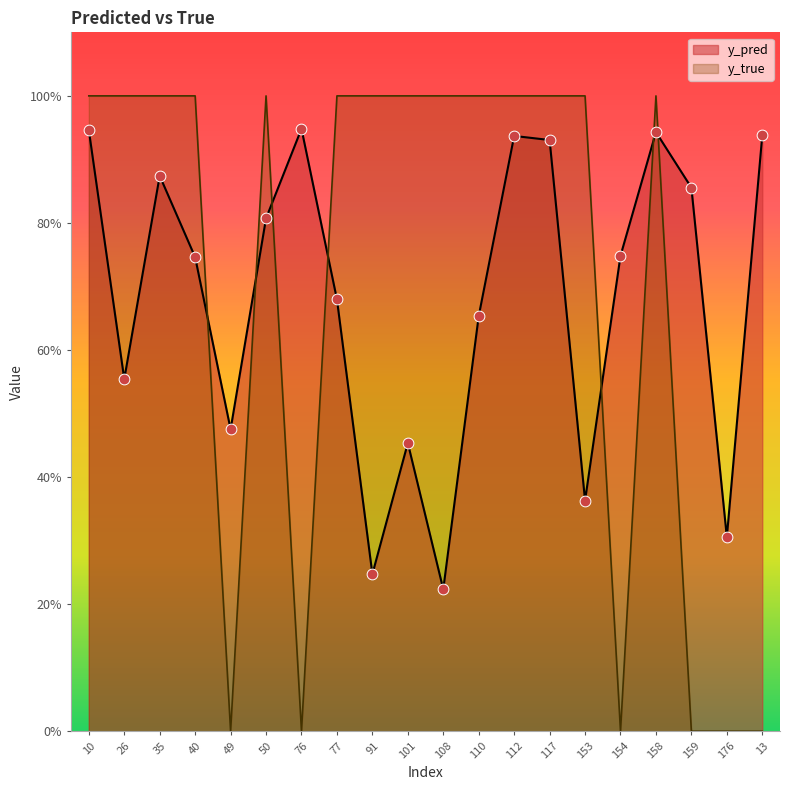

What are all the series names shown in the legend?

y_pred, y_true